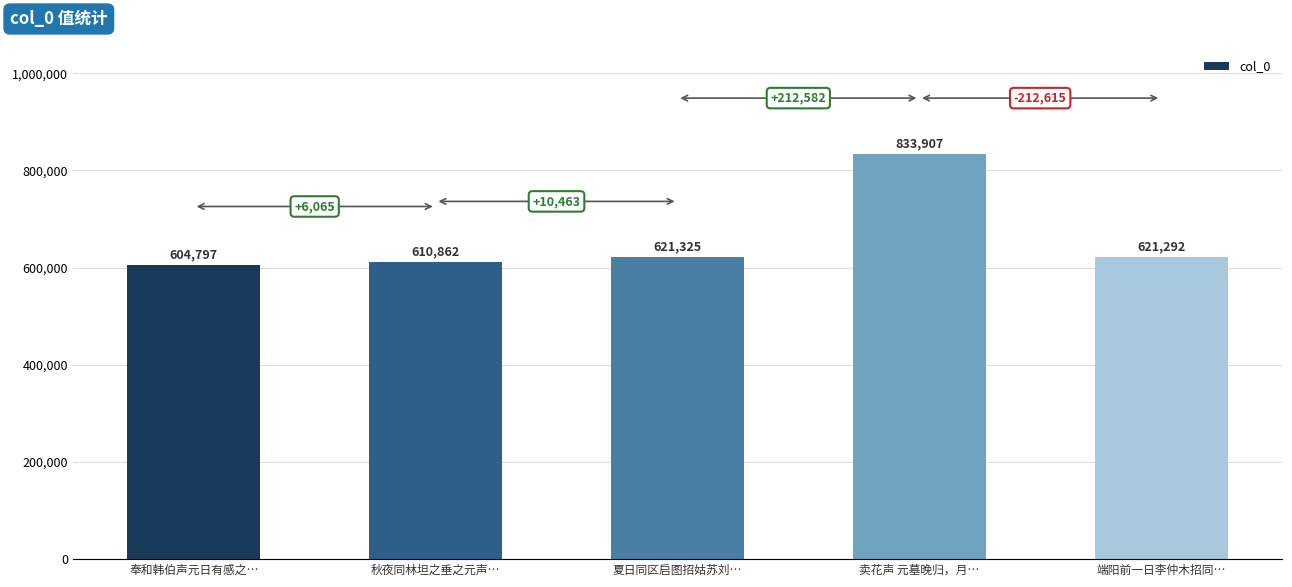

True or false: the data shows 228067 at 夏日同区启图招姑苏刘….

False